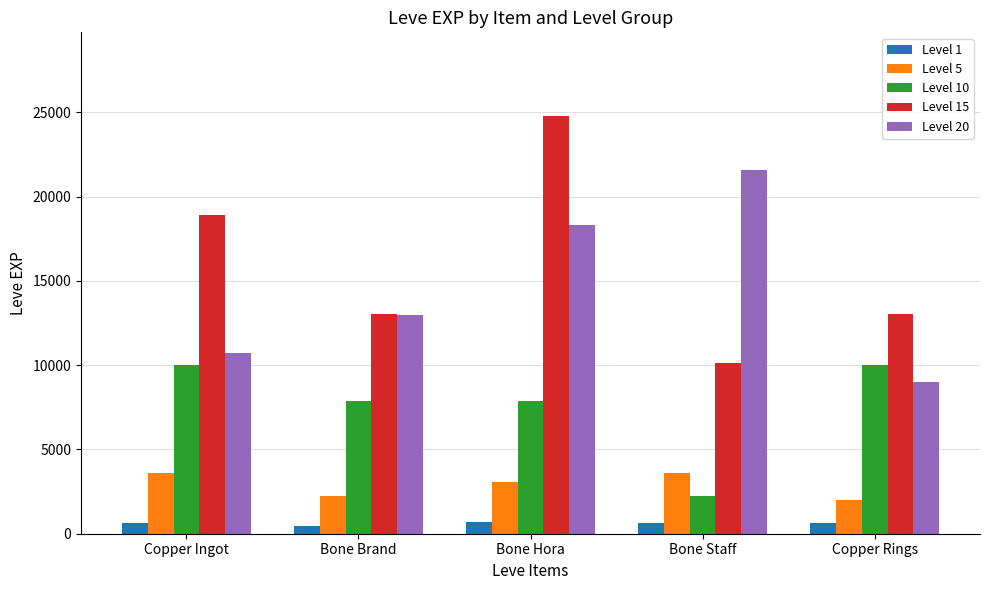

What is the label of the 1st bar from the right?

Copper Rings